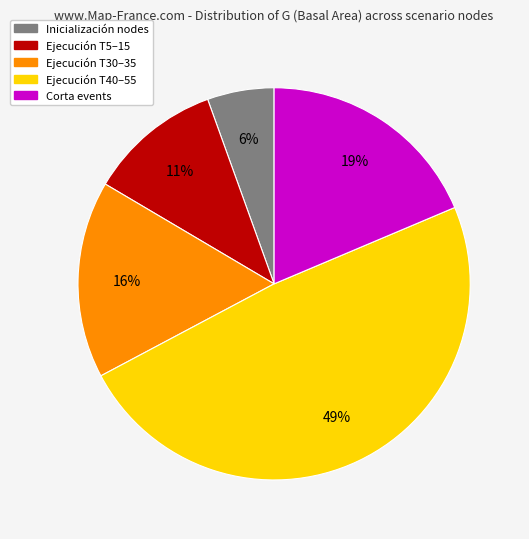

Is there a majority slice in this chart?

No